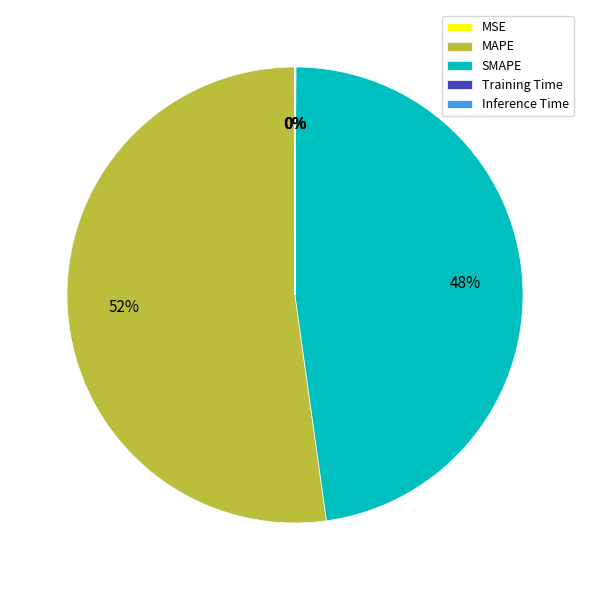

Which category has the biggest portion of the pie?

MAPE